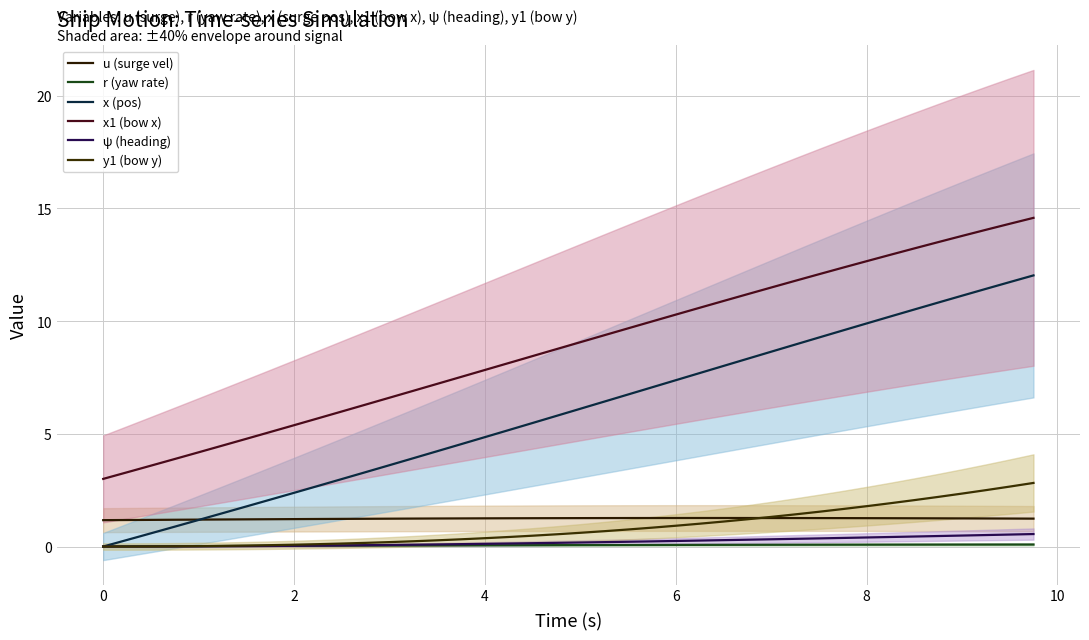

Which series has the largest range (max minus min)?

x (pos)